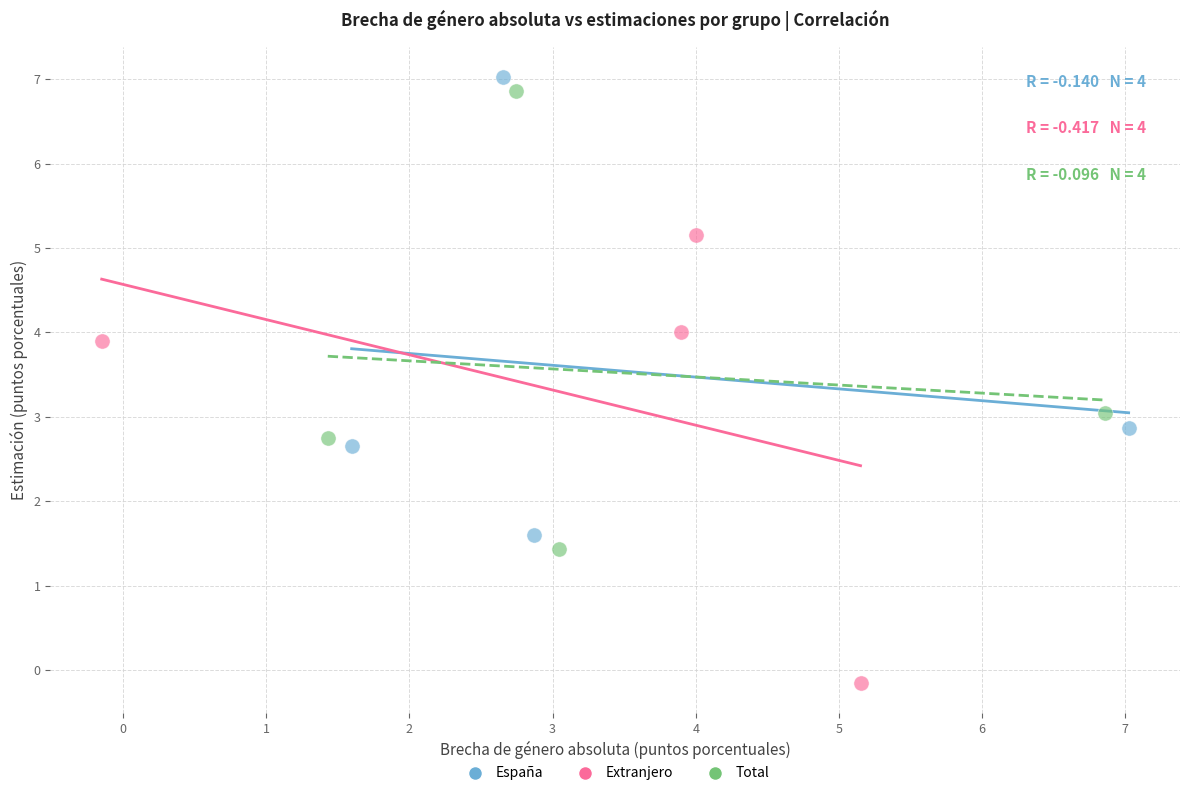

What are all the series names shown in the legend?

España, Extranjero, Total